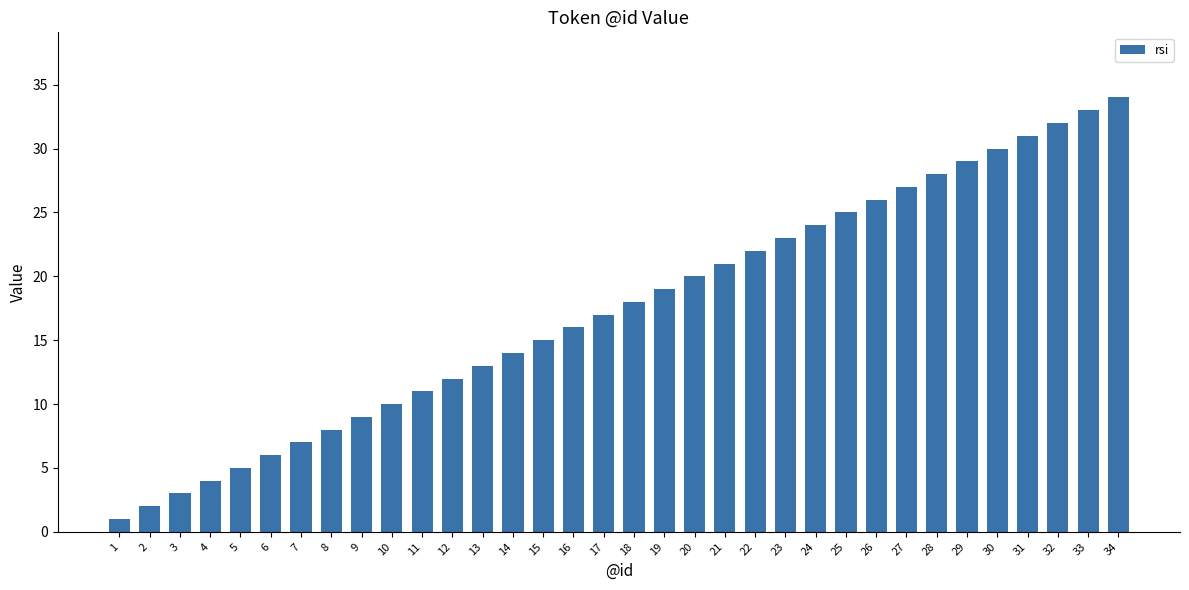

Rank the categories by value from highest to lowest.

34, 33, 32, 31, 30, 29, 28, 27, 26, 25, 24, 23, 22, 21, 20, 19, 18, 17, 16, 15, 14, 13, 12, 11, 10, 9, 8, 7, 6, 5, 4, 3, 2, 1